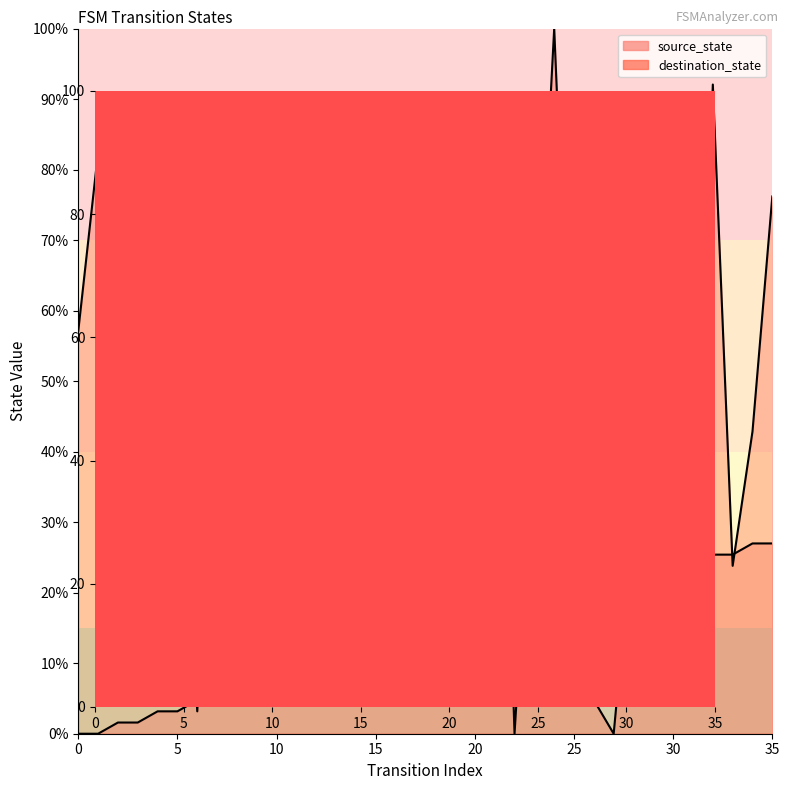

True or false: source_state has more than 1 points higher than both neighbors.

False